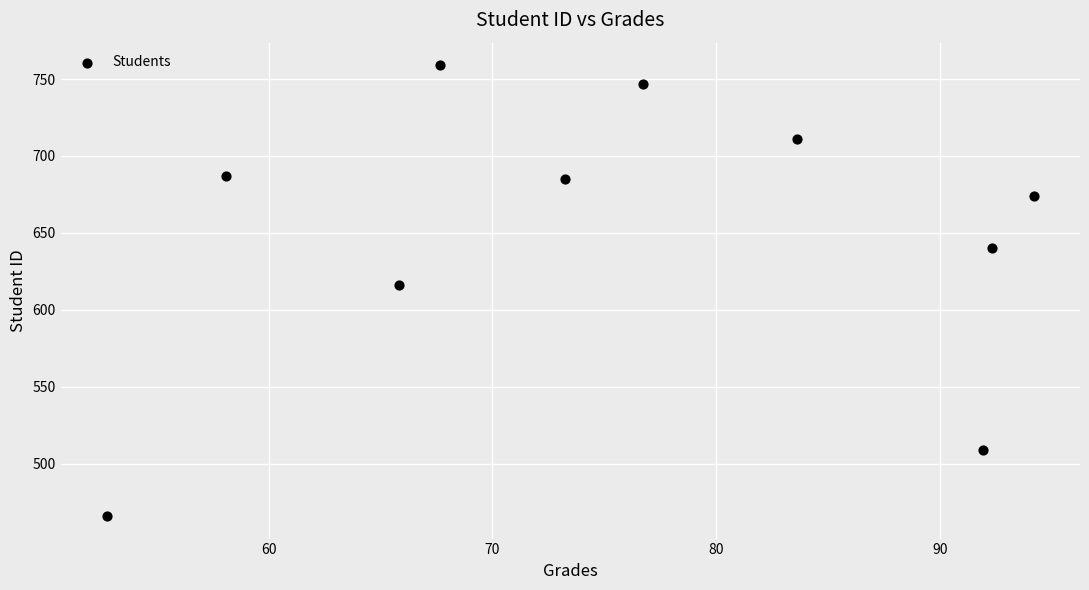

What Y value in the scatter plot is closest to 612?

616